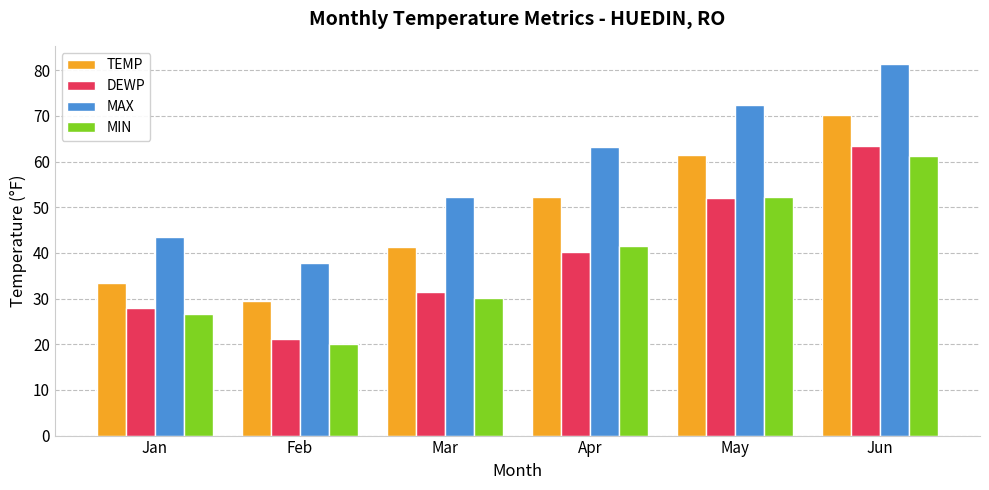

What is the spread (max minus min) of values at Jan?

16.9